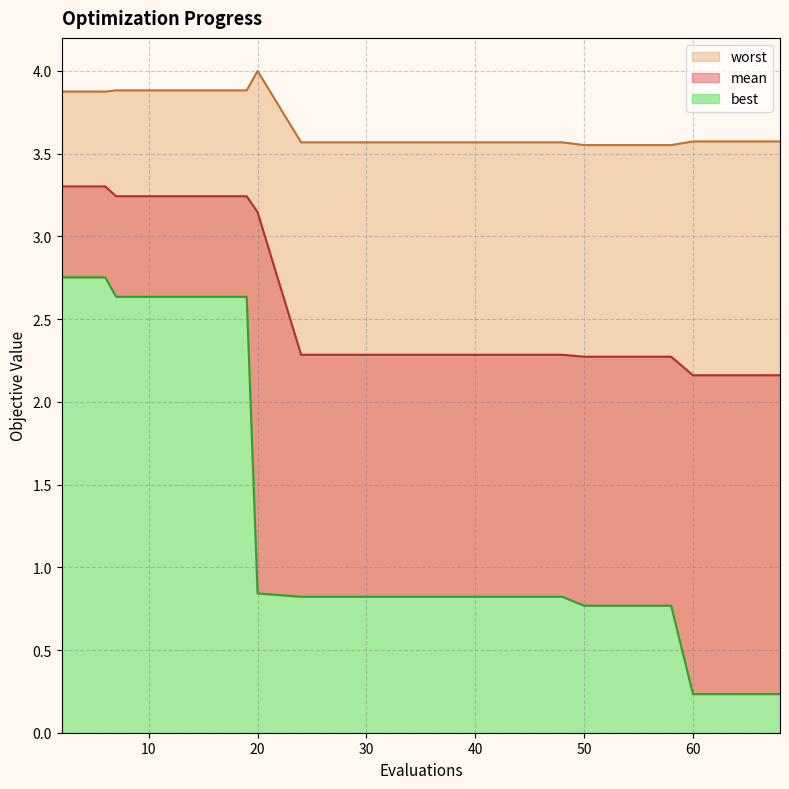

What is the total value across all series at 48?

6.7